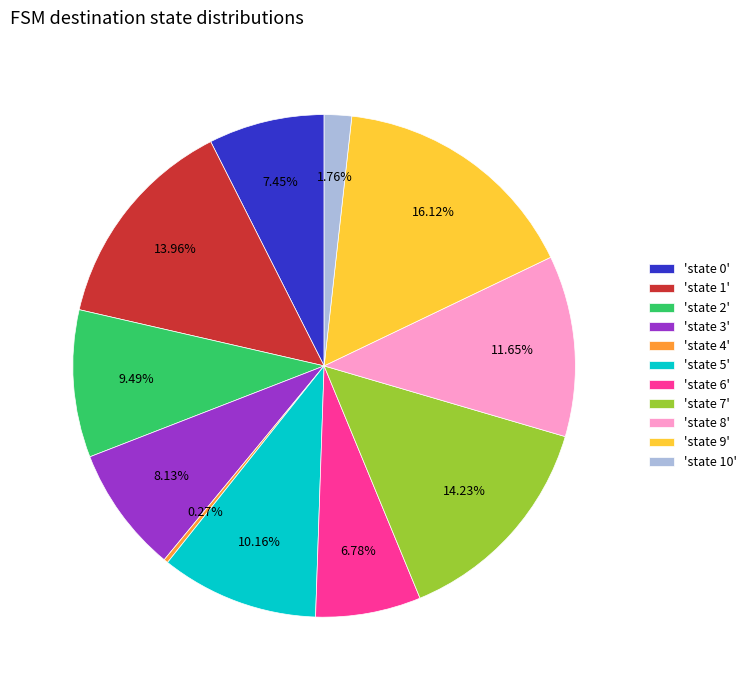

Which has a higher value, 'state 1' or 'state 5'?

'state 1'